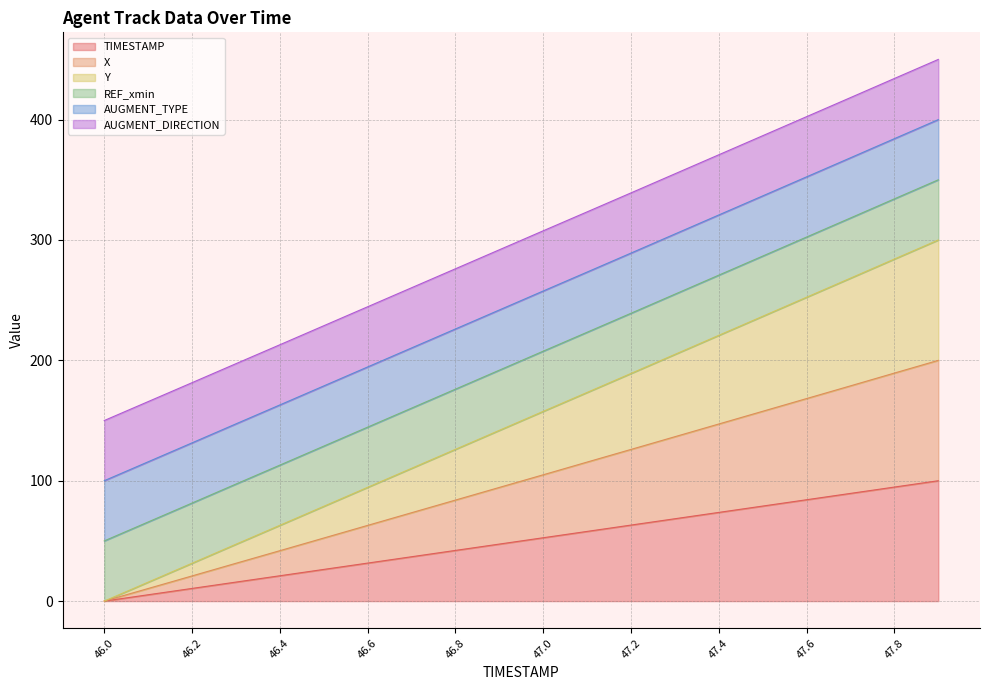

What is the label of the 3rd point from the right?

47.7